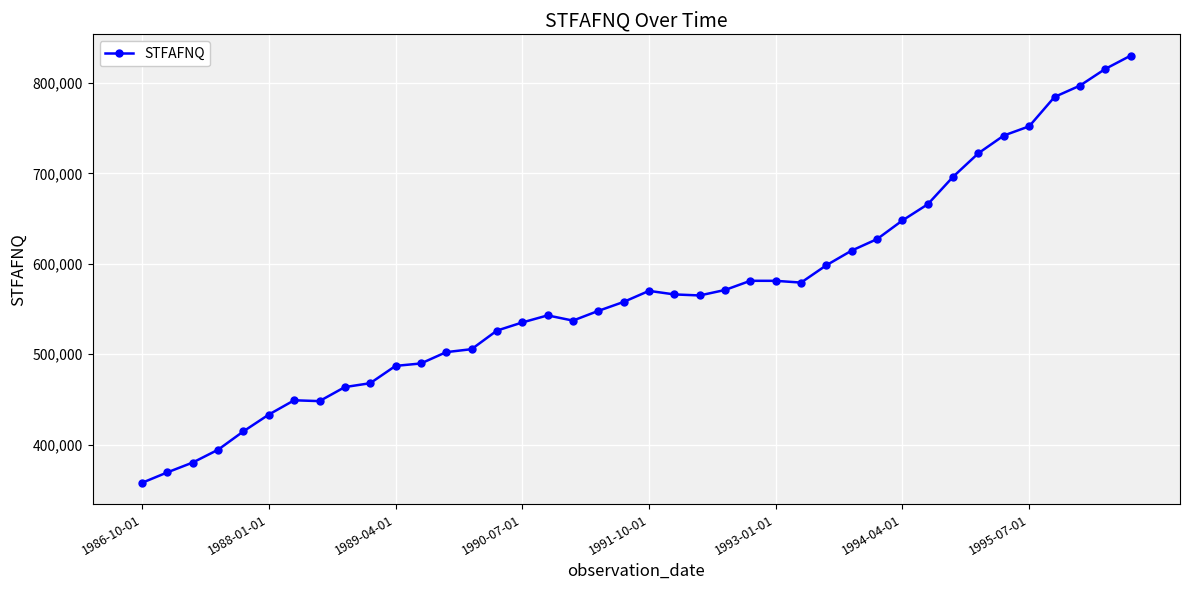

What is the value of the 12th point from the left?

489849.0